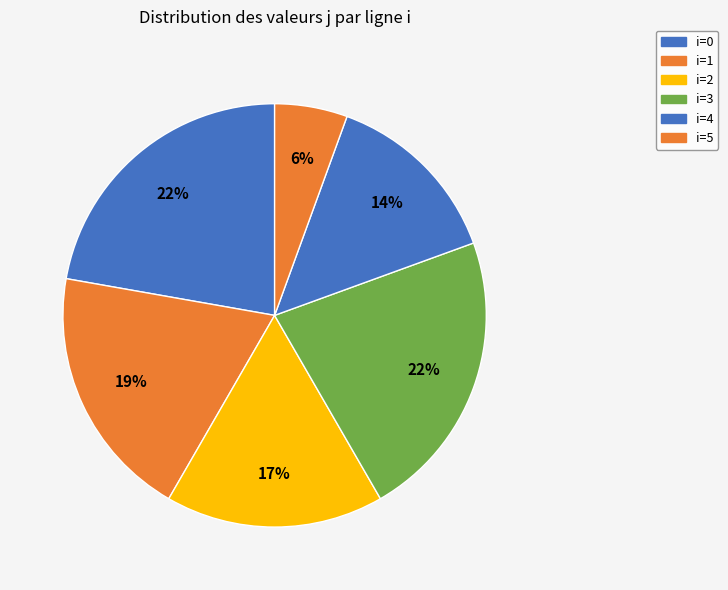

To the nearest percent, what is the average slice percentage?

17%